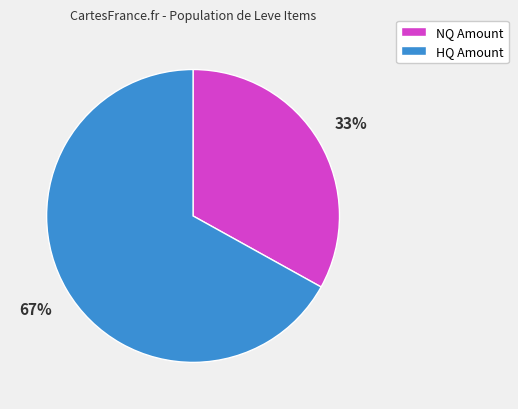

To the nearest percent, what is the difference between the largest and smallest slice percentages?

34%